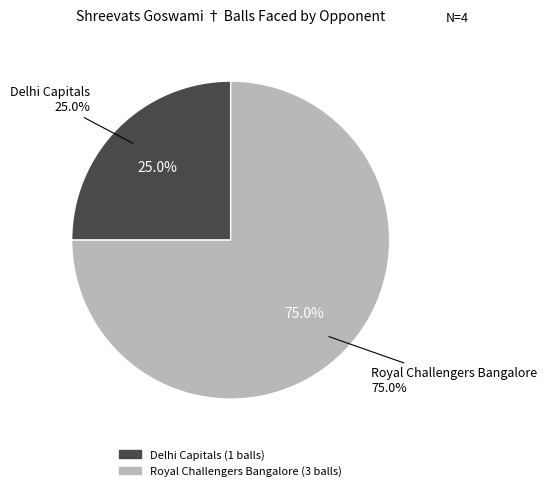

What is the change in value from Delhi Capitals to Royal Challengers Bangalore?

+2